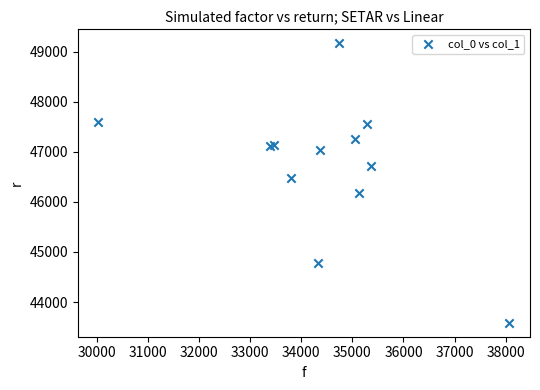

What Y value in the scatter plot is closest to 46375?

46479.8